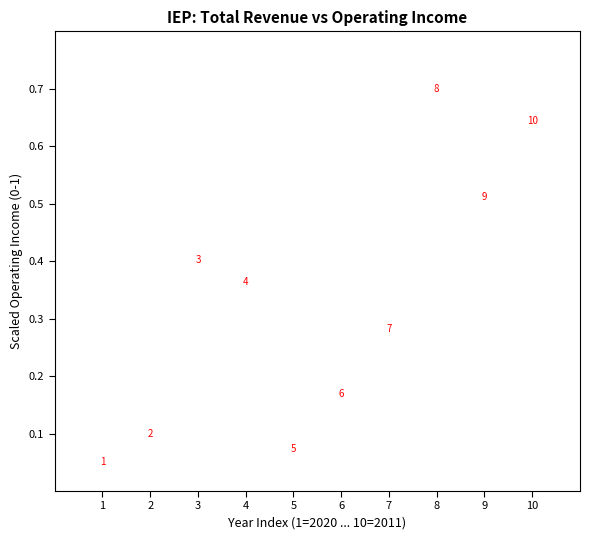

What is the average X value?

5.5